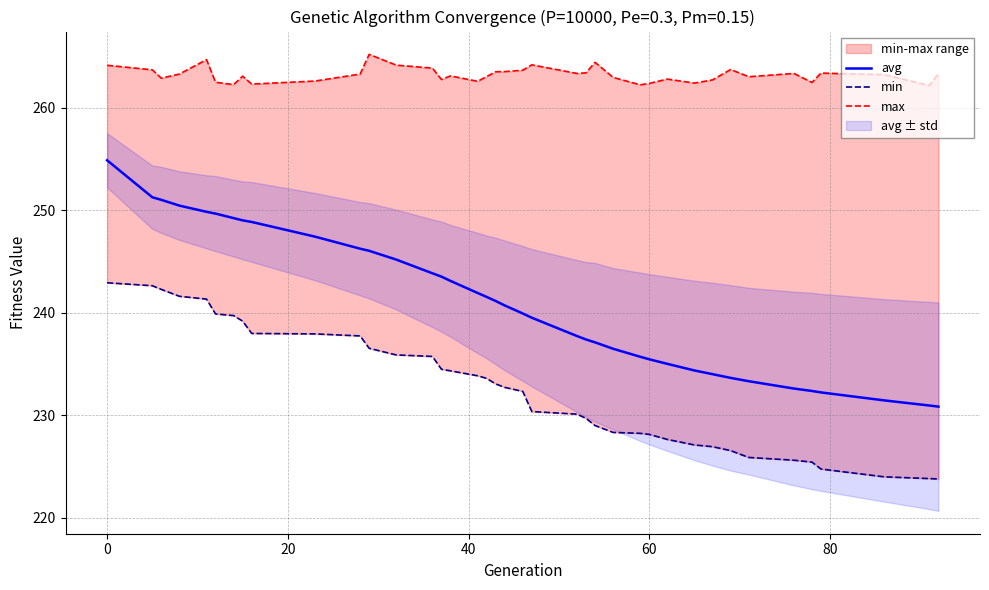

What is the minimum value for avg?

230.8